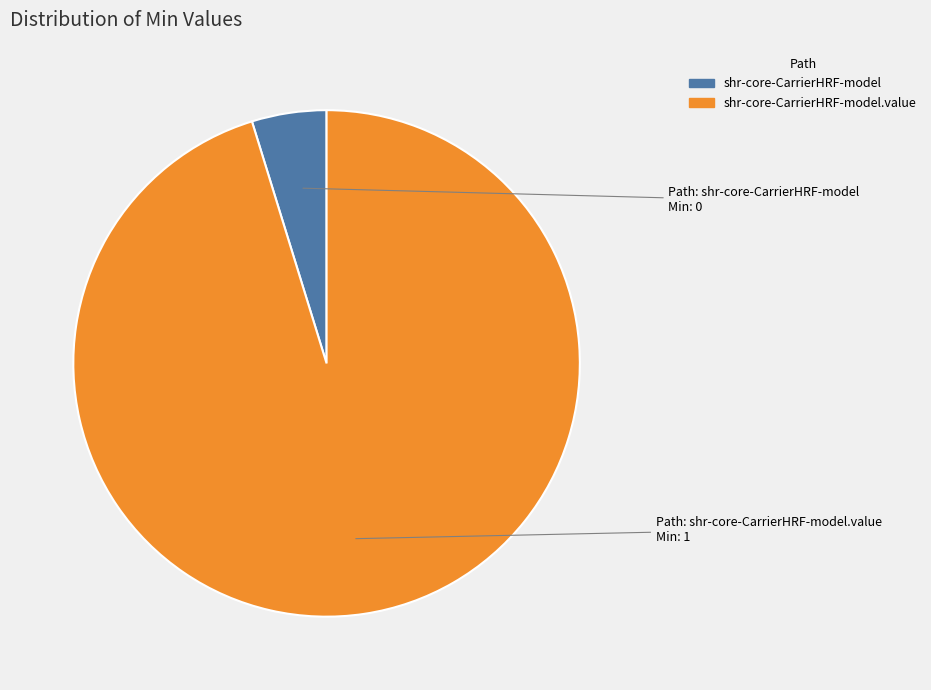

Is there a majority slice in this chart?

Yes